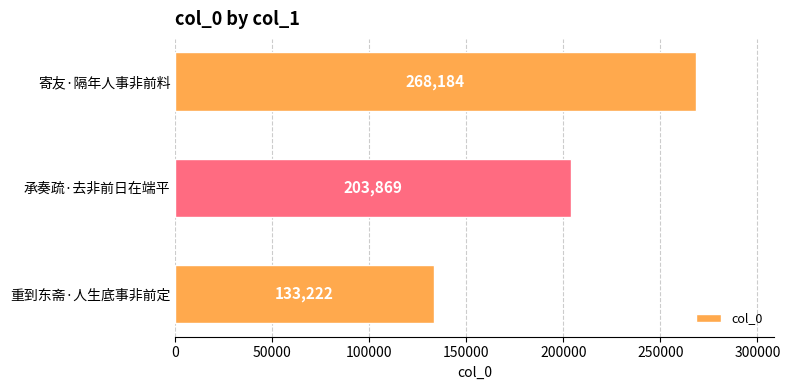

Are the bars horizontal?

Yes